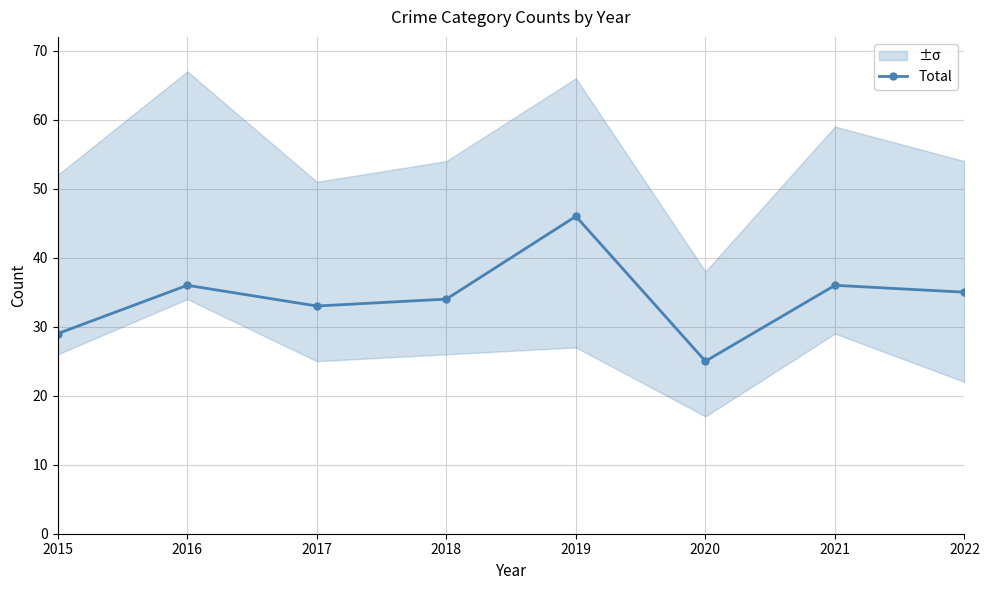

Rank the categories by value from highest to lowest.

2019, 2016, 2021, 2022, 2018, 2017, 2015, 2020